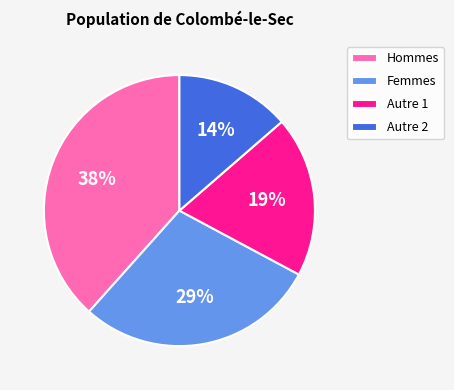

Which has a higher value, Femmes or Autre 1?

Femmes